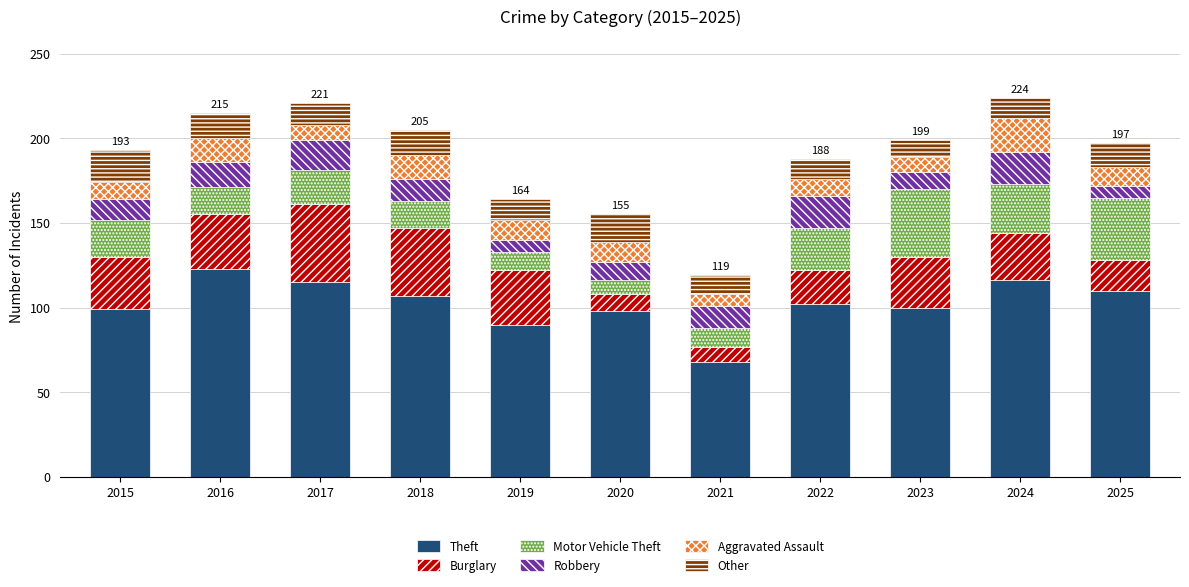

Count the number of data series in this chart.

6